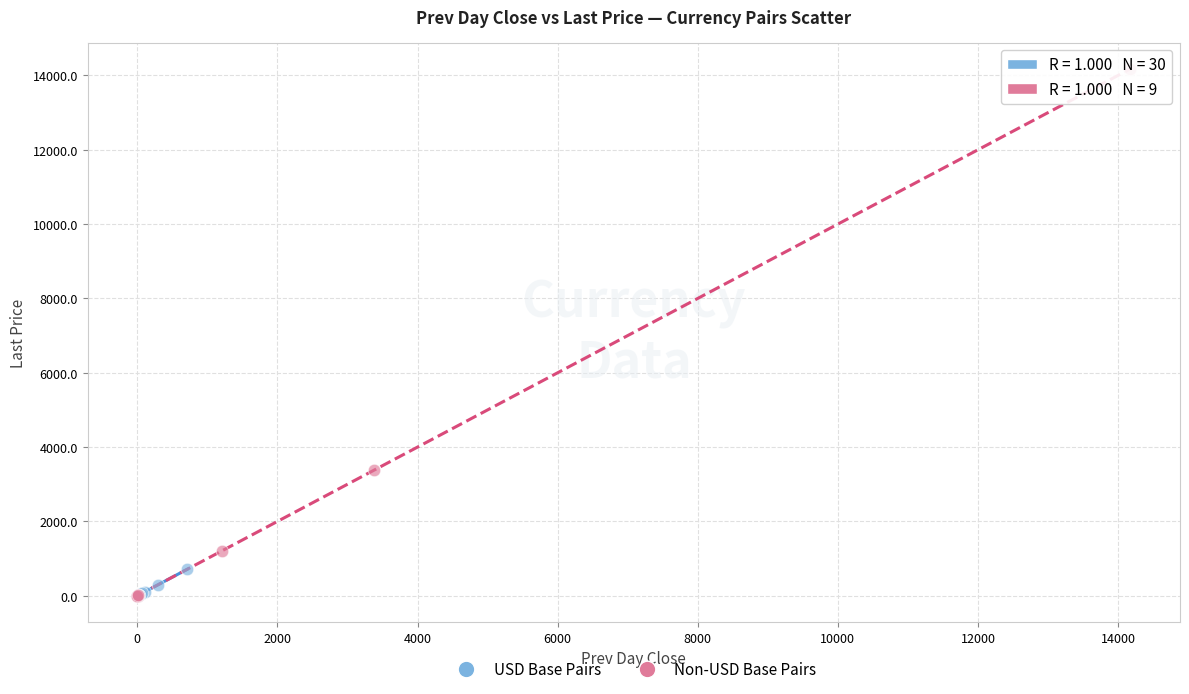

Which series has the widest spread of Y values?

Non-USD Base Pairs